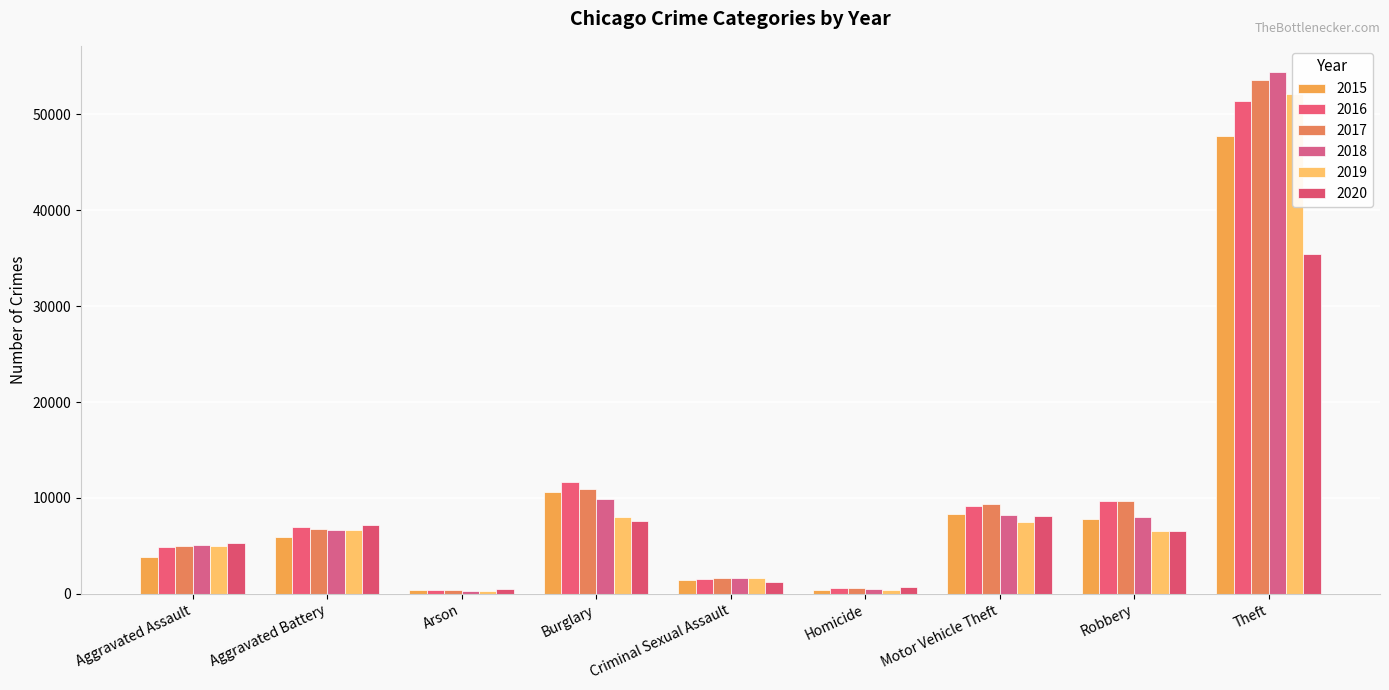

What is the label of the 4th bar from the left?

Burglary